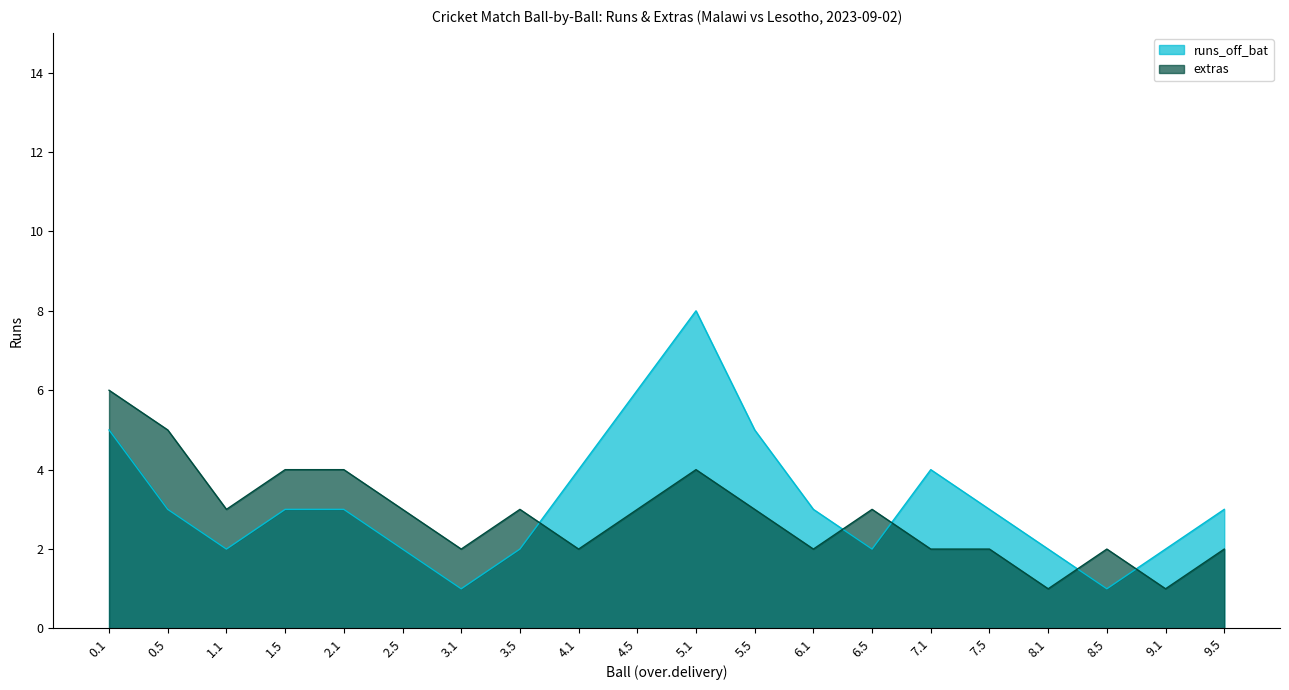

At which label does runs_off_bat reach its peak?

5.1